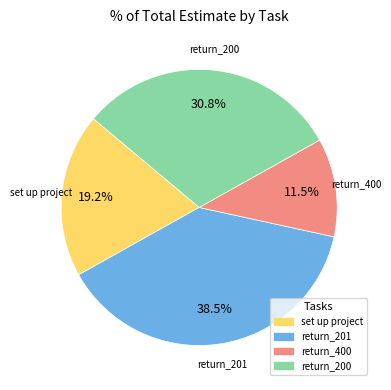

To the nearest percent, what is the average slice percentage?

25%